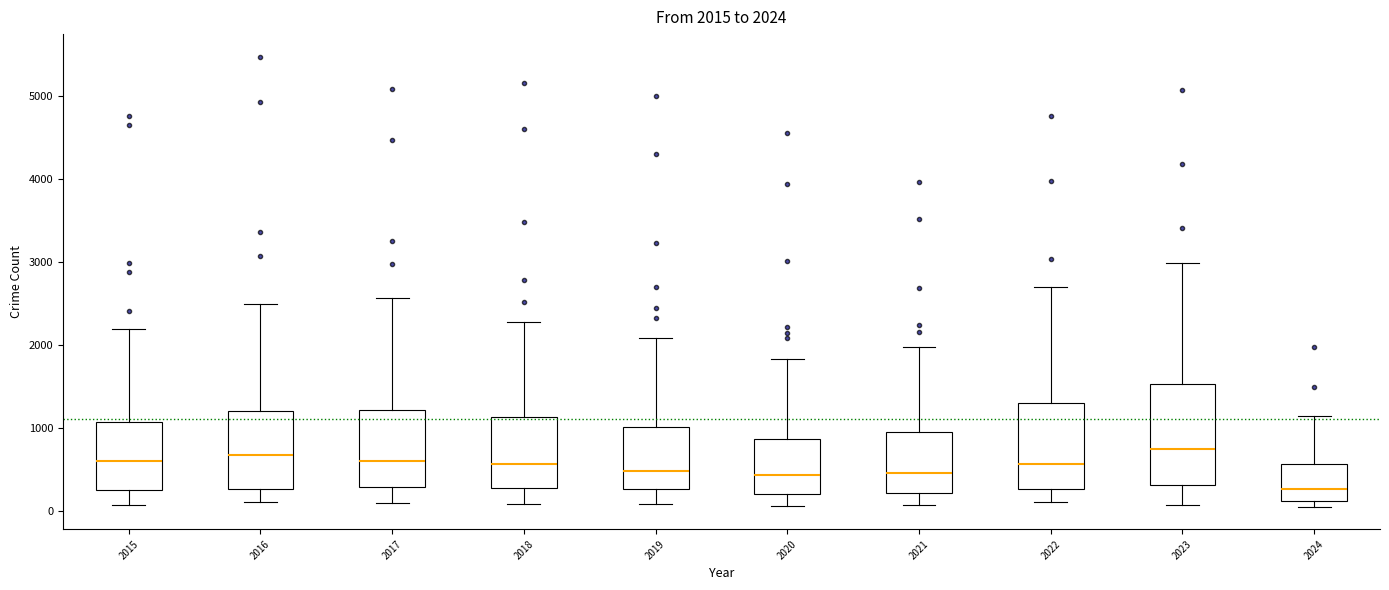

Which box is the tallest, from its lower edge to its upper edge?

2023